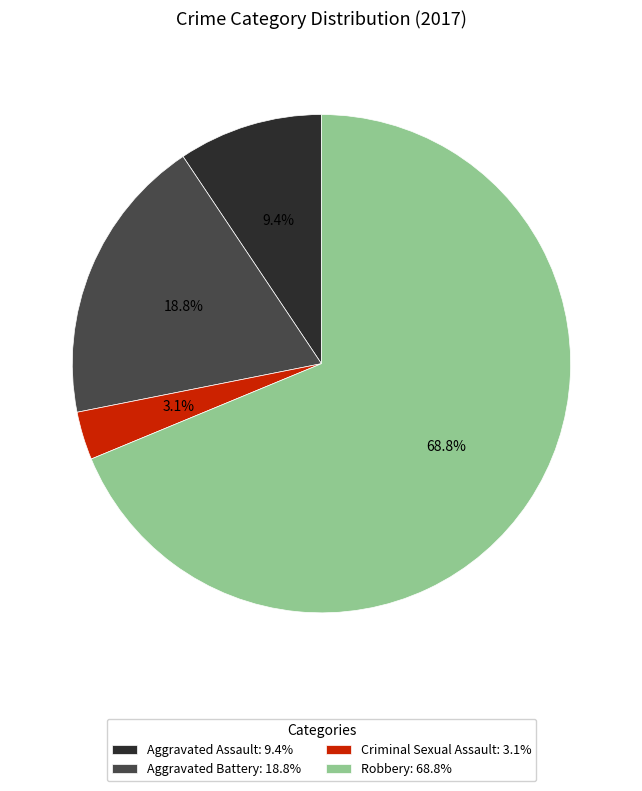

Which slice is the smallest?

Criminal Sexual Assault